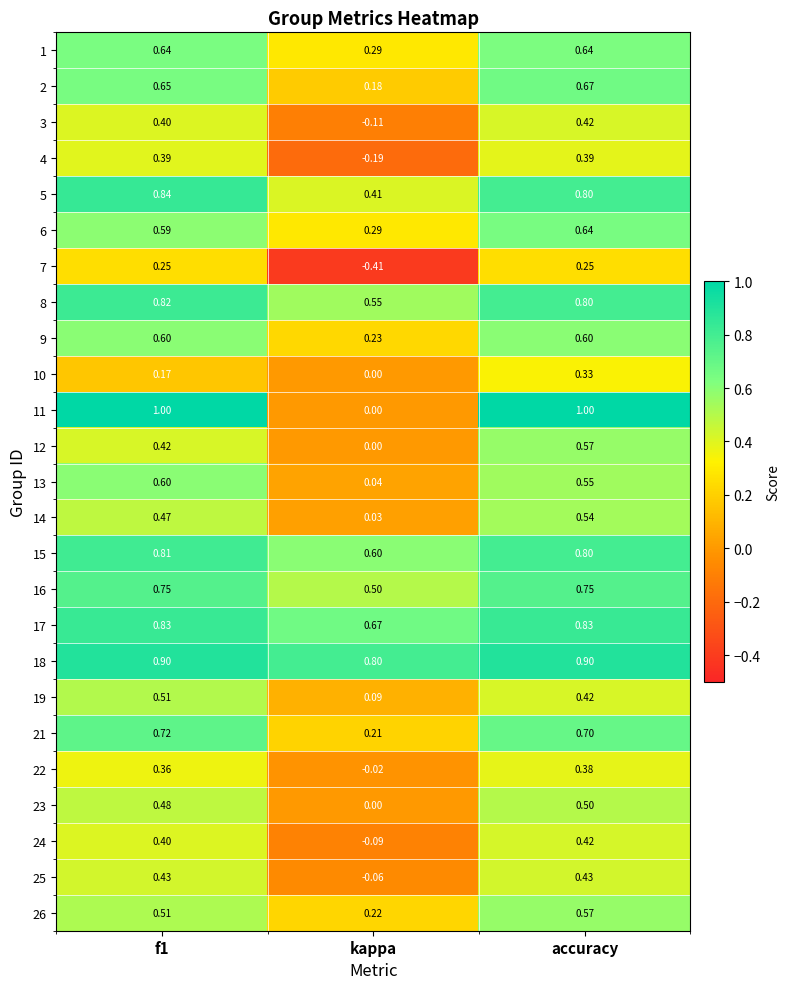

Which category has the lowest value across all series?

kappa